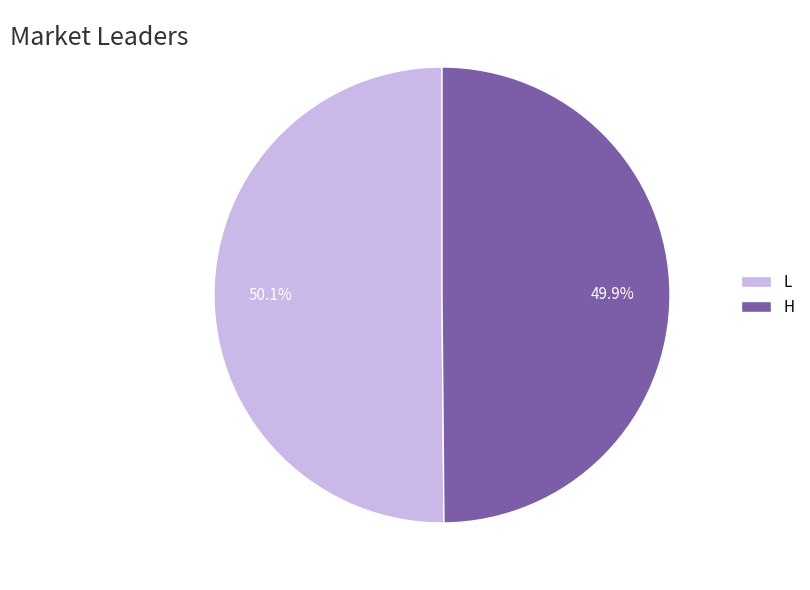

True or false: L accounts for 58% of the total.

False